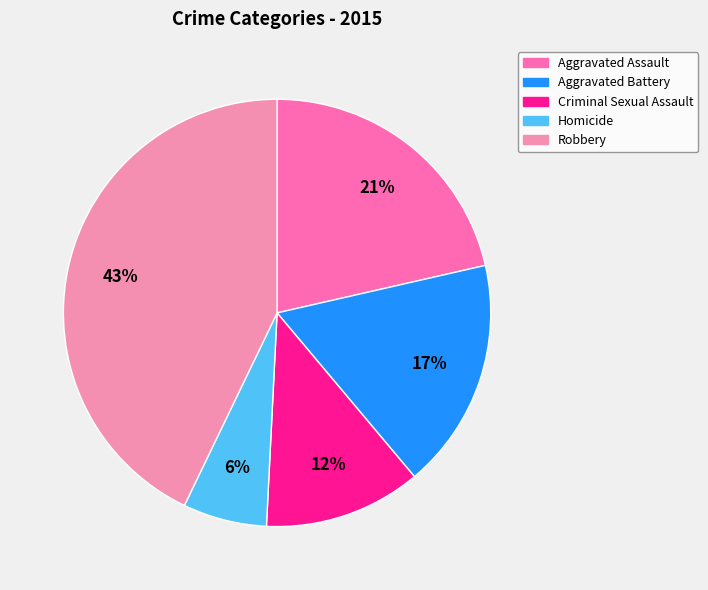

To the nearest percent, what percentage of the pie is Aggravated Battery?

17%